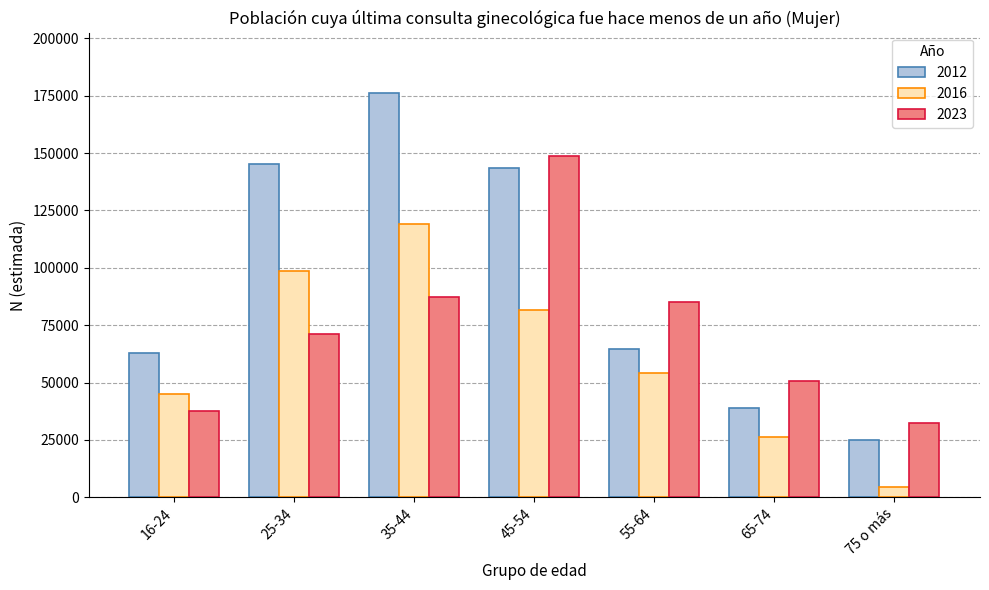

Is the value of 2012 at 16-24 greater than the value of 2023 at 65-74?

Yes